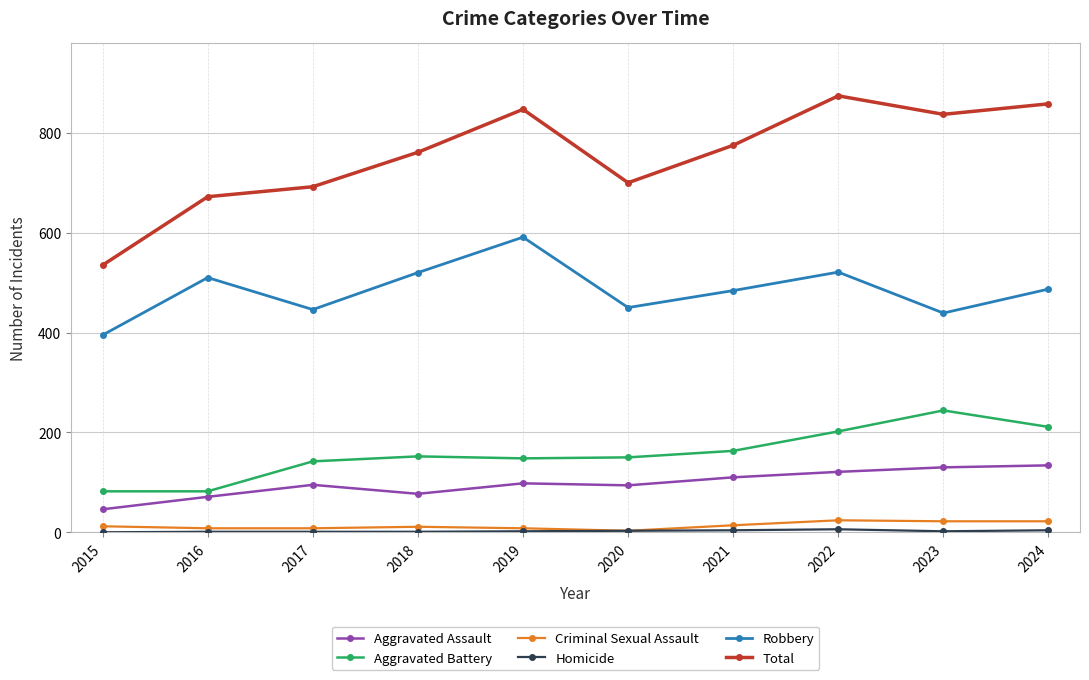

At how many categories does at least one series exceed 421?

10